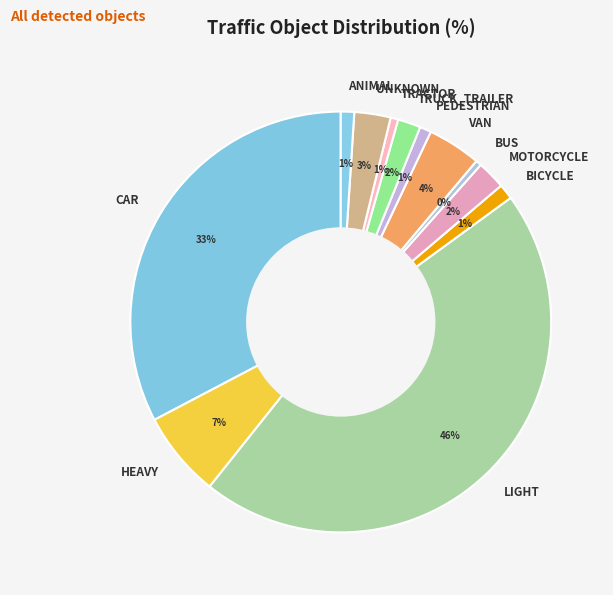

To the nearest percent, what percentage of the pie is LIGHT?

46%